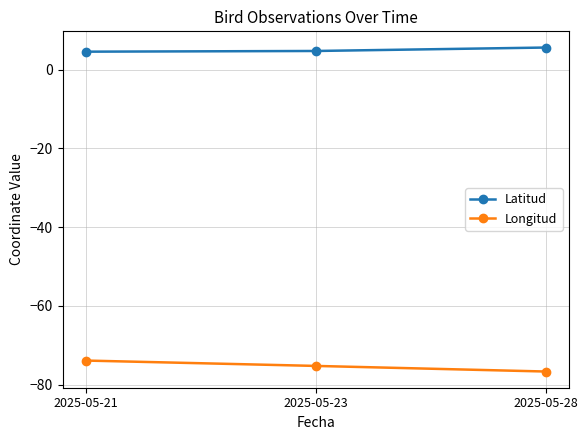

How many Longitud values are between -76 and -73?

2